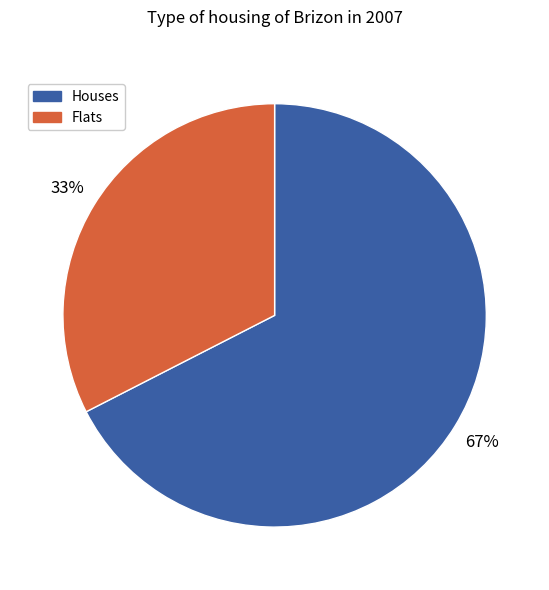

To the nearest percent, what is the average slice percentage?

50%